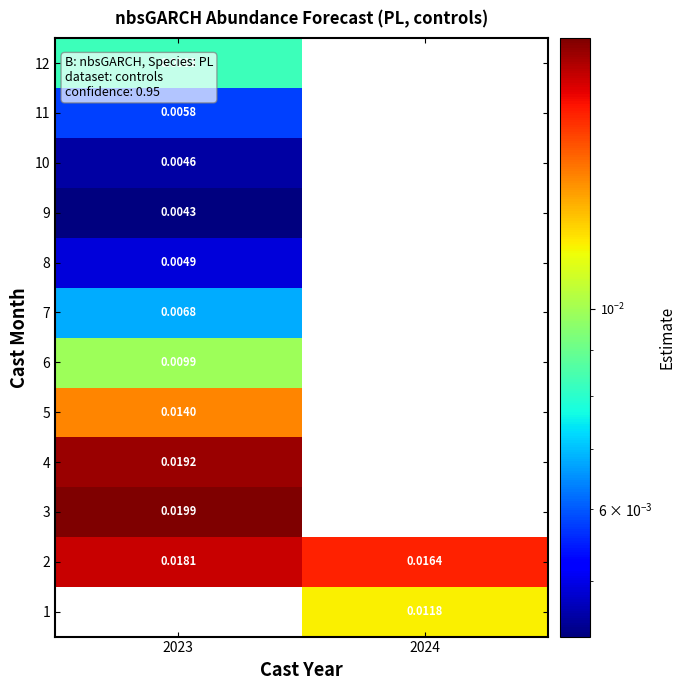

Is the value of 4 at 2023 greater than the value of 7 at 2023?

Yes